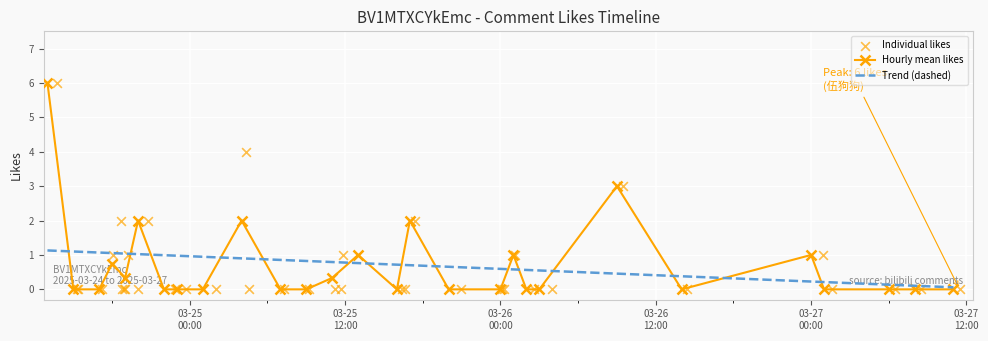

What is the maximum value for Hourly mean likes?

6.0